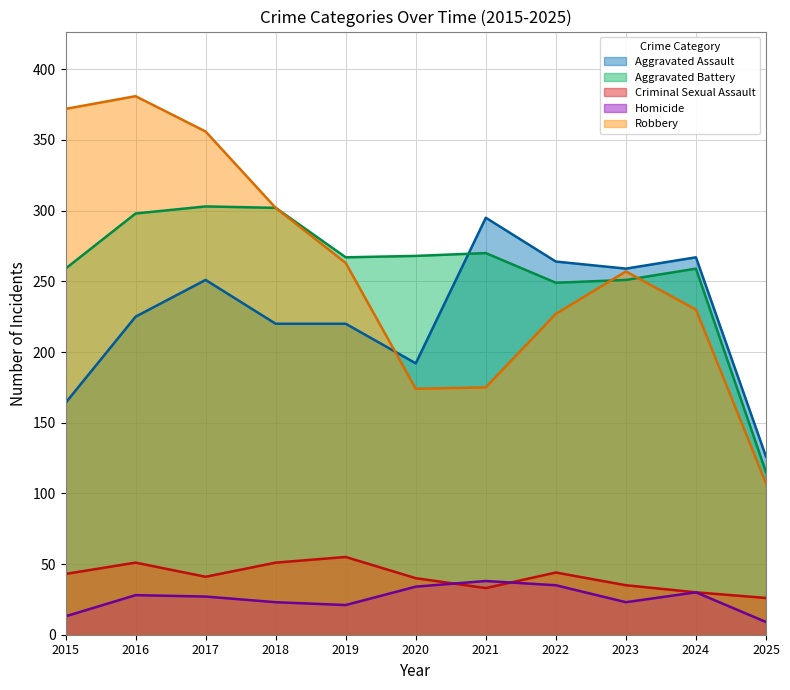

Between 2019 and 2023, which is larger?

2023